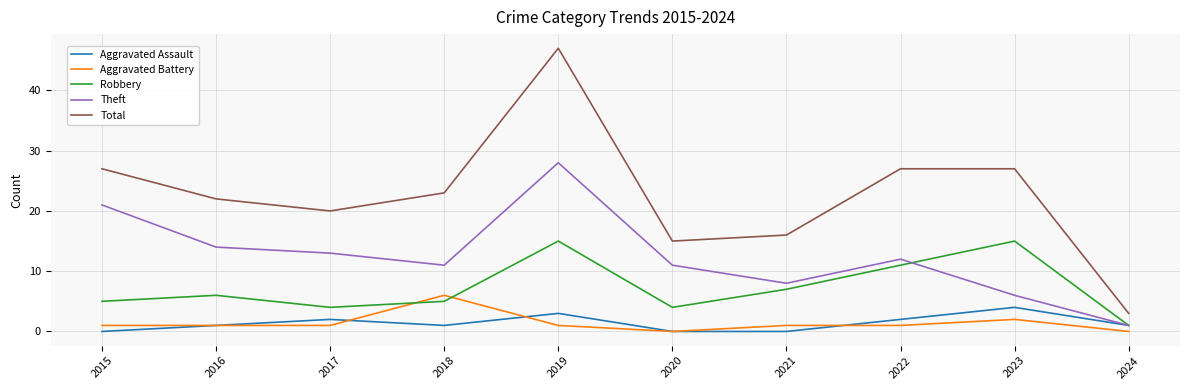

How many values in the Theft series are below 12?

5